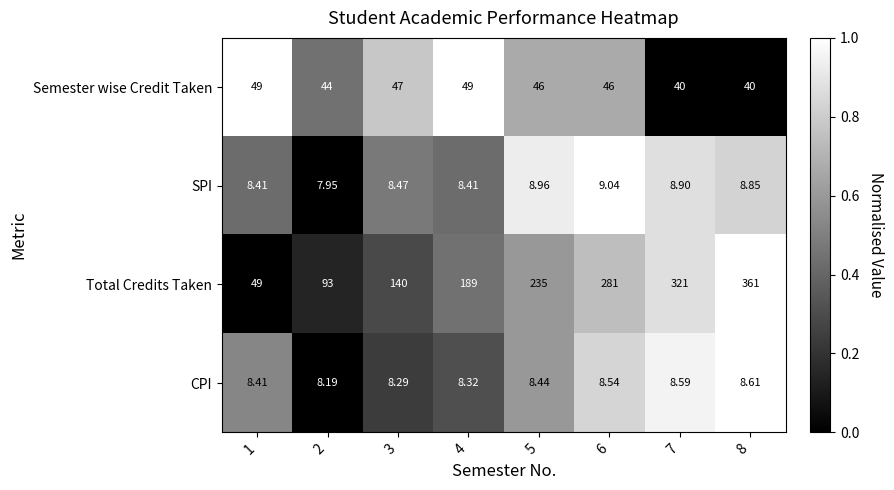

Which series changed the most between 1 and 5?

Total Credits Taken